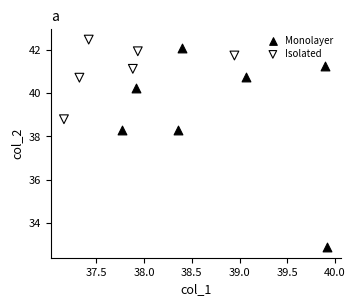

Which series contains the lowest Y value?

Monolayer